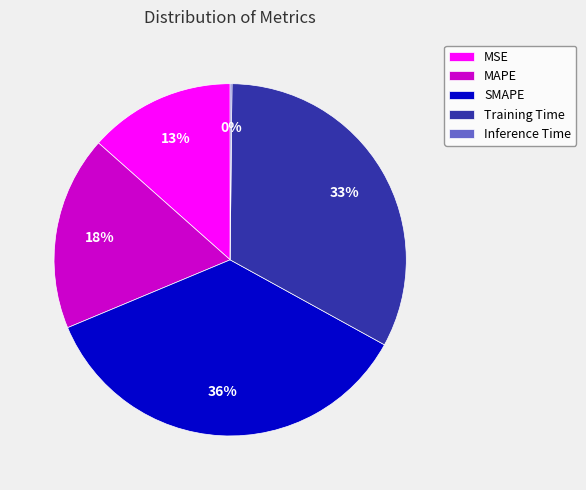

Is MSE the majority of the pie?

No